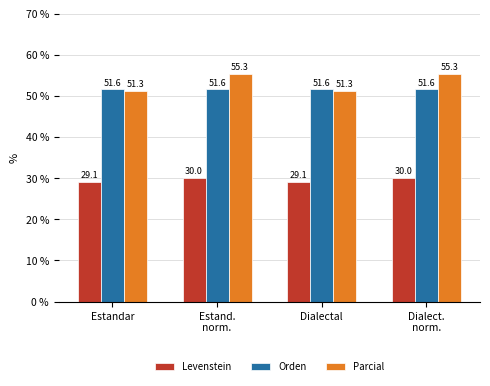

Which series has the largest range (max minus min)?

Parcial